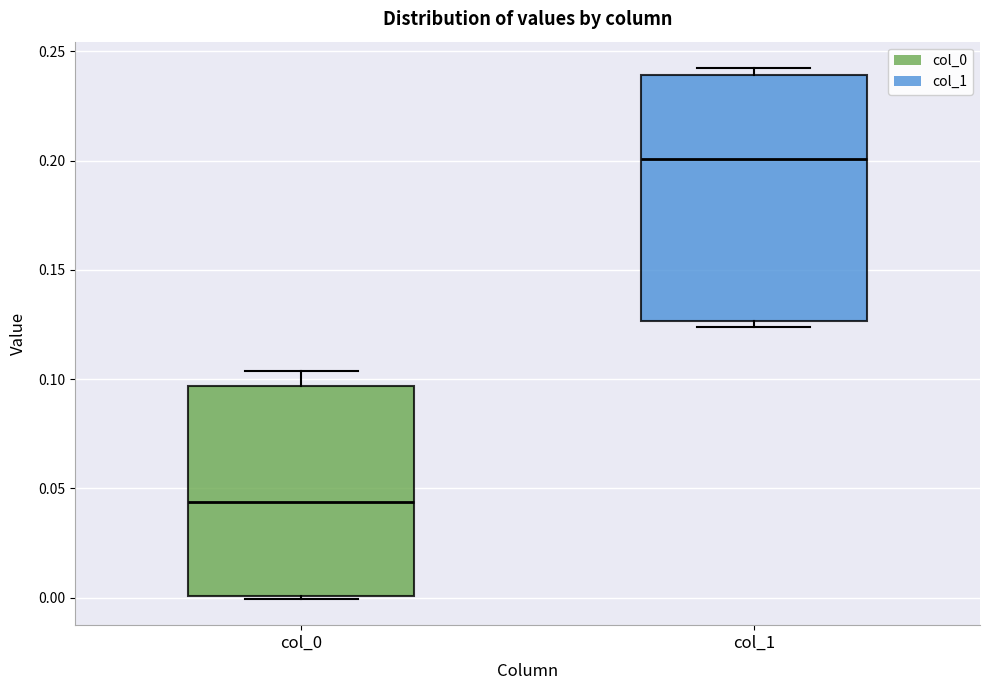

Reading left to right, read every box against the y-axis: the position of its median line, the range the box covers, and the ends of its whiskers. The values are not printed on the chart, so give them approximately, as read against the axis.

col_0: median 0.045, box 0.000 to 0.095, whiskers 0.000 to 0.105
col_1: median 0.200, box 0.125 to 0.240, whiskers 0.125 (just below the box's lower edge) to 0.240 (just above the box's upper edge)